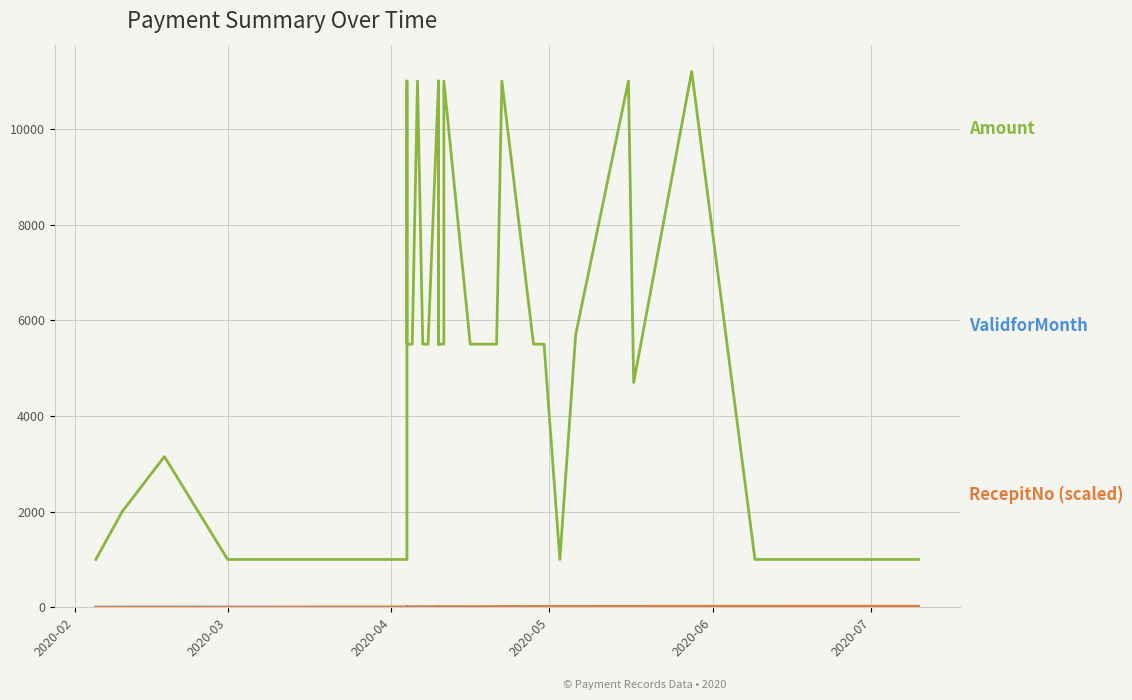

True or false: ValidforMonth and RecepitNo (scaled) cross at least once.

True